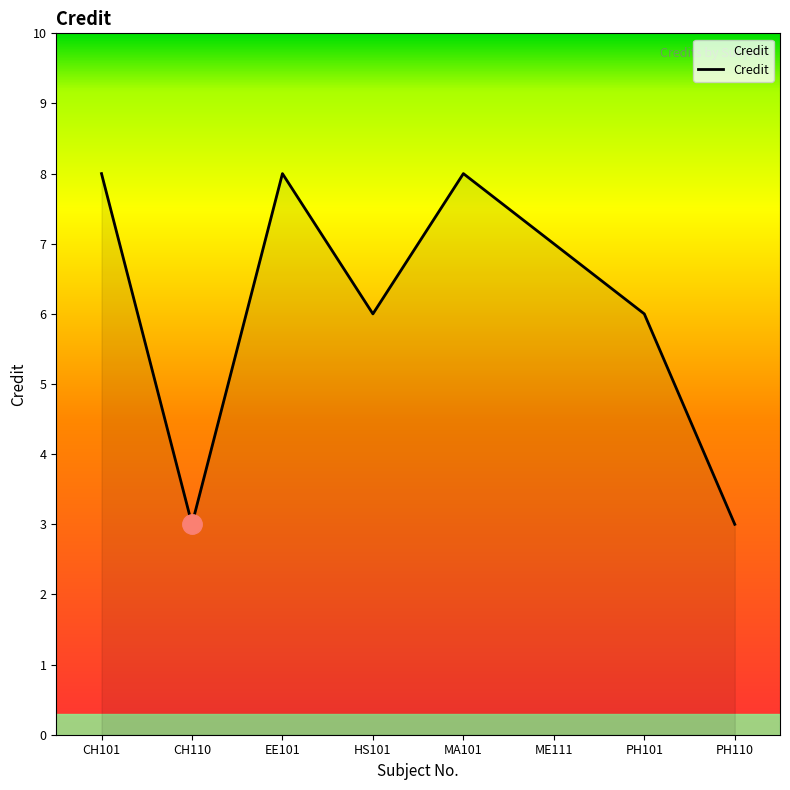

What position from the left is PH101?

7